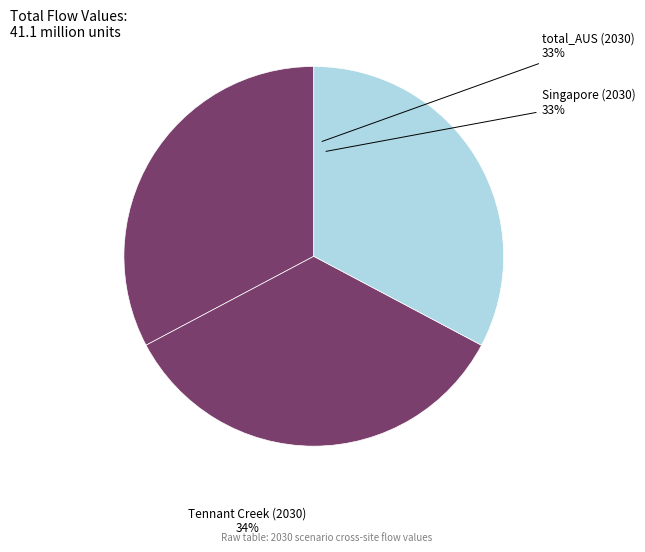

To the nearest percent, what is the average slice percentage?

33%